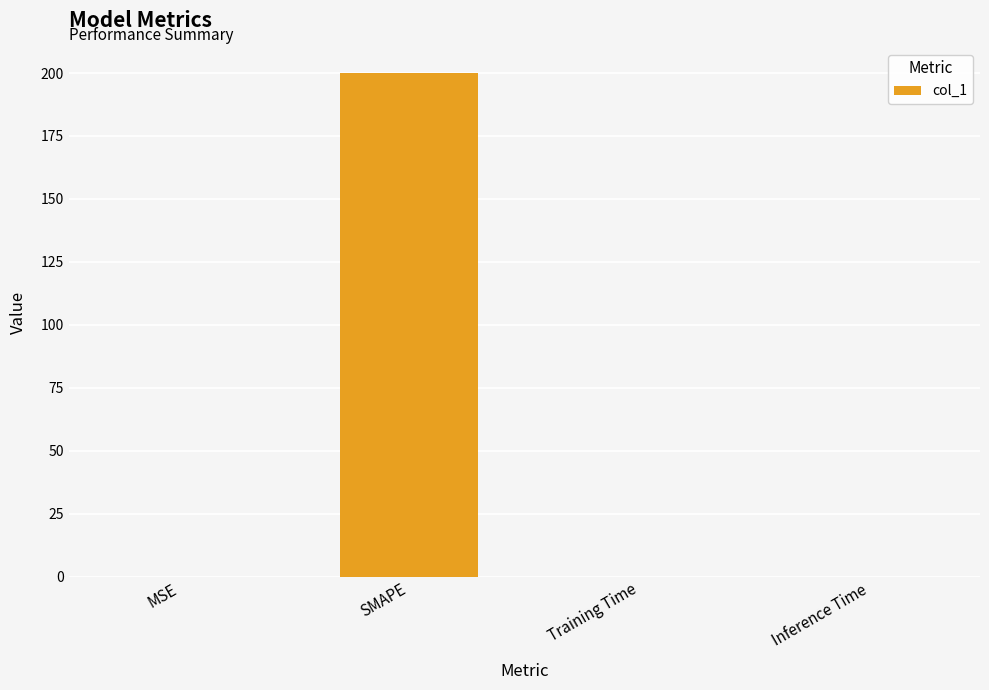

The value at Training Time is 0.0. True or false?

True